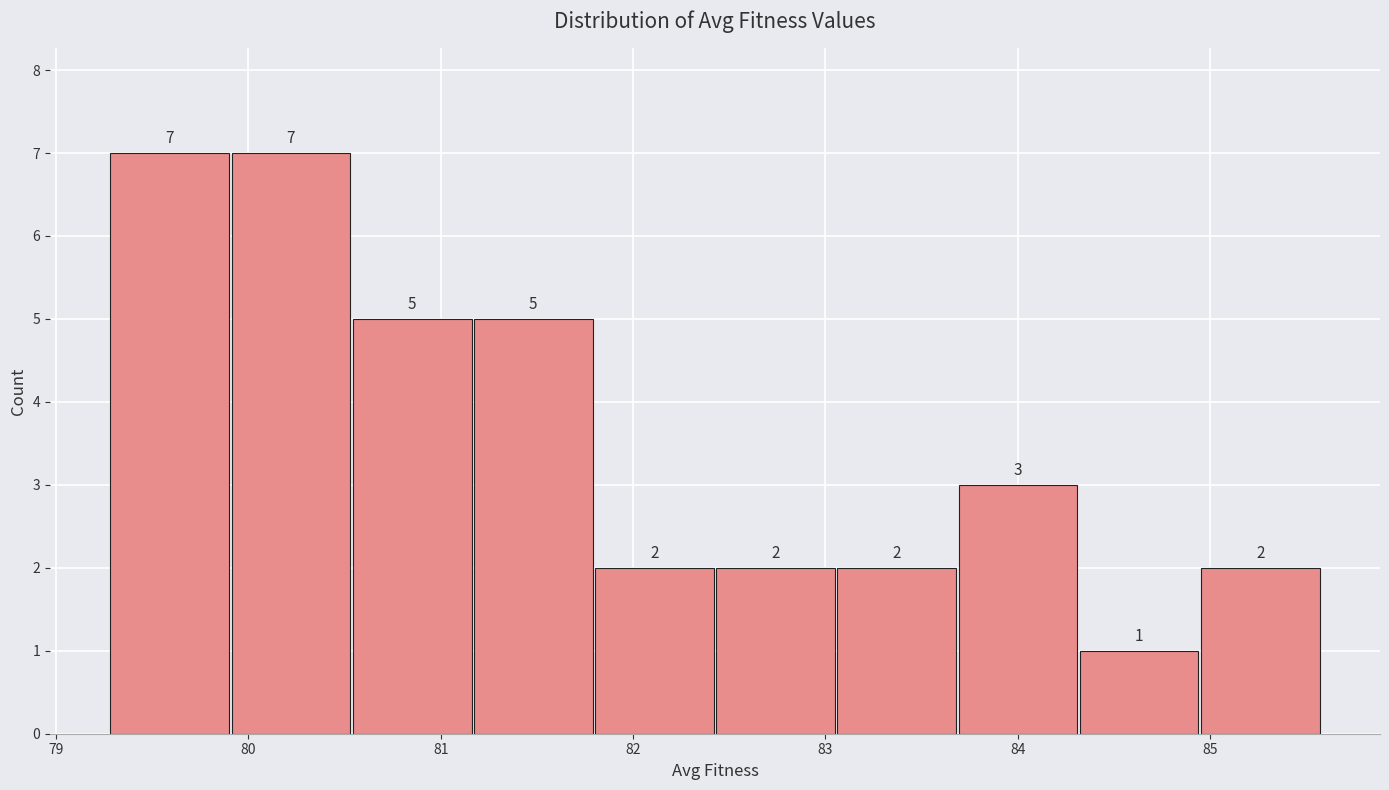

How tall is the bar that spans 80.5 to 81.2 on the x-axis? The bar edges are not printed on the chart, so give them approximately, as read against the axis.

5